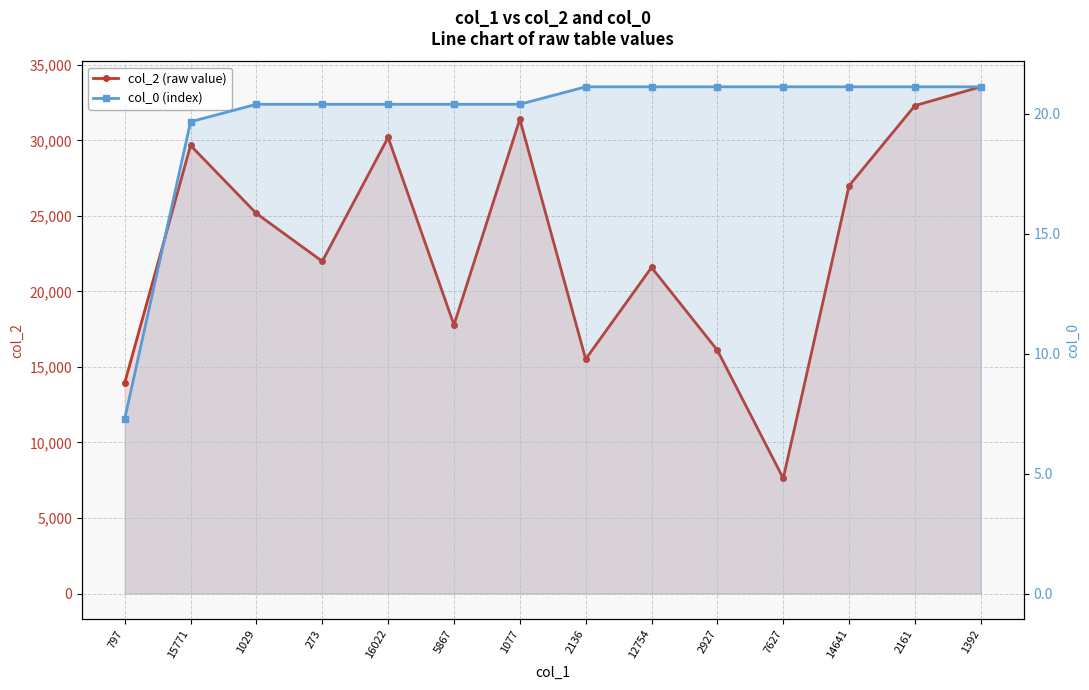

Reading left to right, what are all the values shown in this chart?

col_2 (raw value): 13945.0	29665.0	25163.0	21994.0	30199.0	17784.0	31403.0	15520.0	21589.0	16107.0	7627.0	27004.0	32304.0	33548.0
col_0 (index): 7.3	19.7	20.4	20.4	20.4	20.4	20.4	21.1	21.1	21.1	21.1	21.1	21.1	21.1